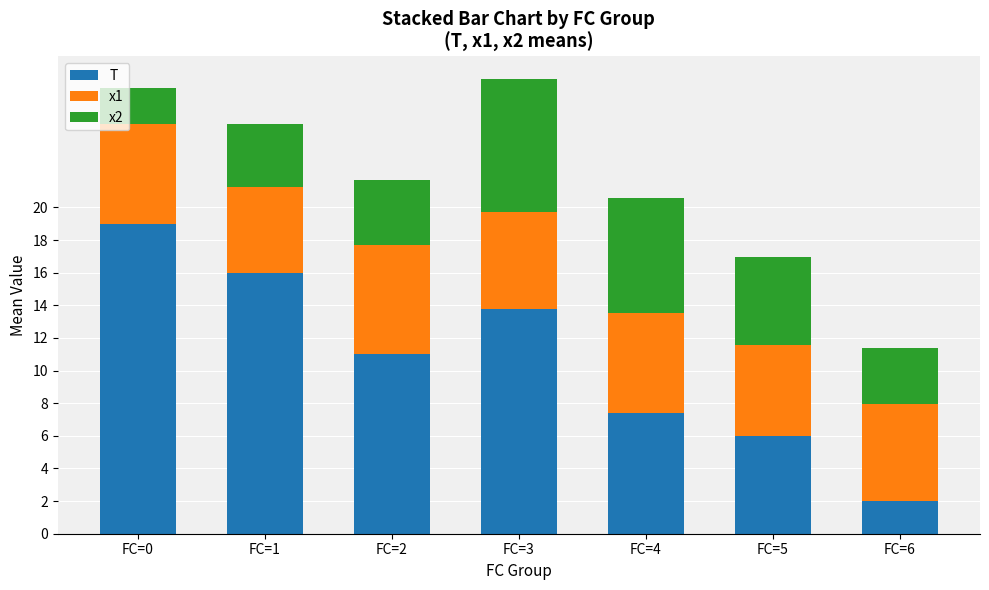

List the labels in order of T value, largest first.

FC=0, FC=1, FC=3, FC=2, FC=4, FC=5, FC=6